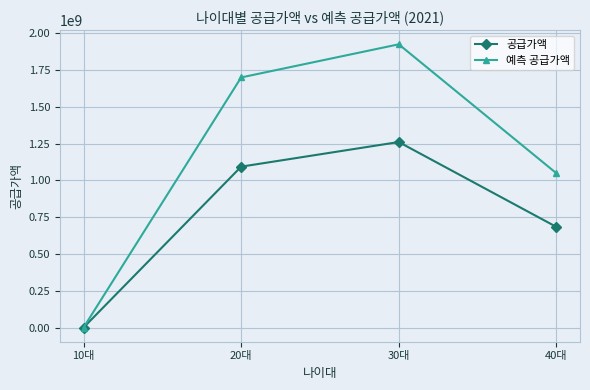

The 공급가액 series shows 2083939726 at 30대. True or false?

False